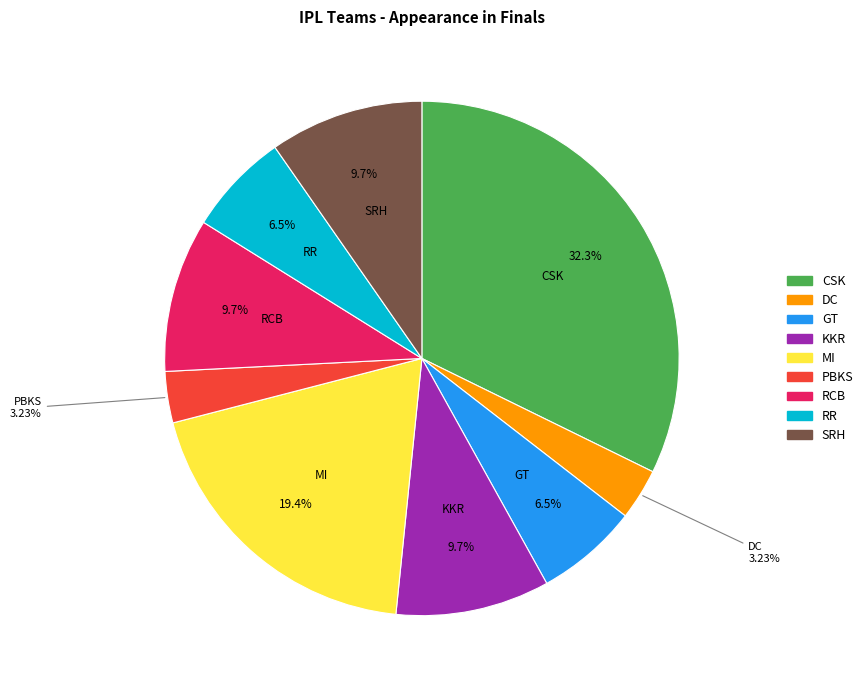

How many segments does this pie chart have?

9